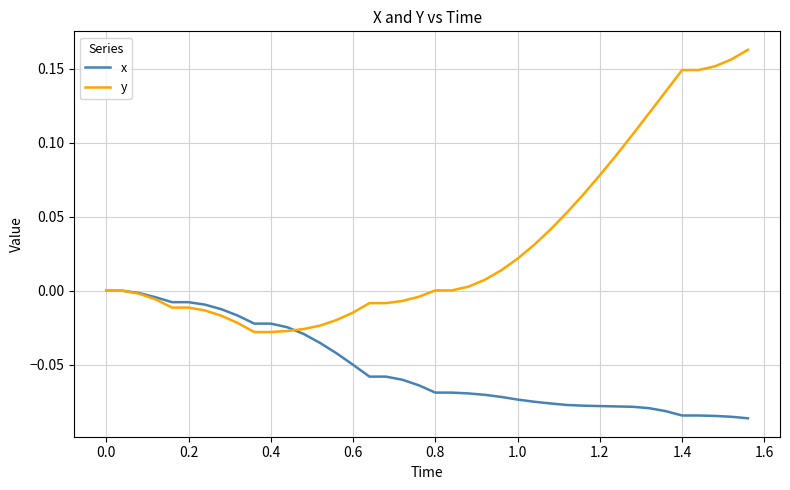

List the series in order of their peak value, highest first.

y, x